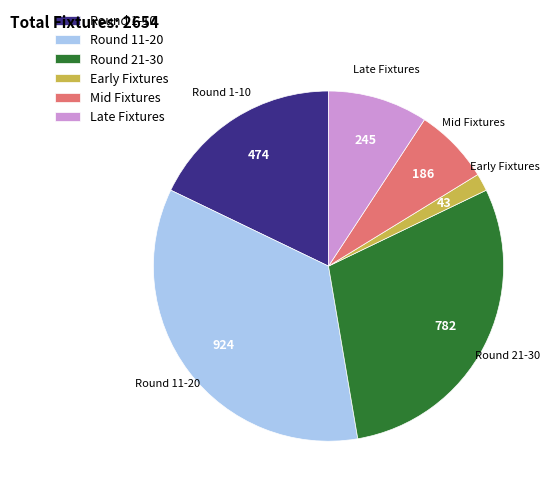

Combined, do Round 21-30 and Early Fixtures account for over 50%?

No